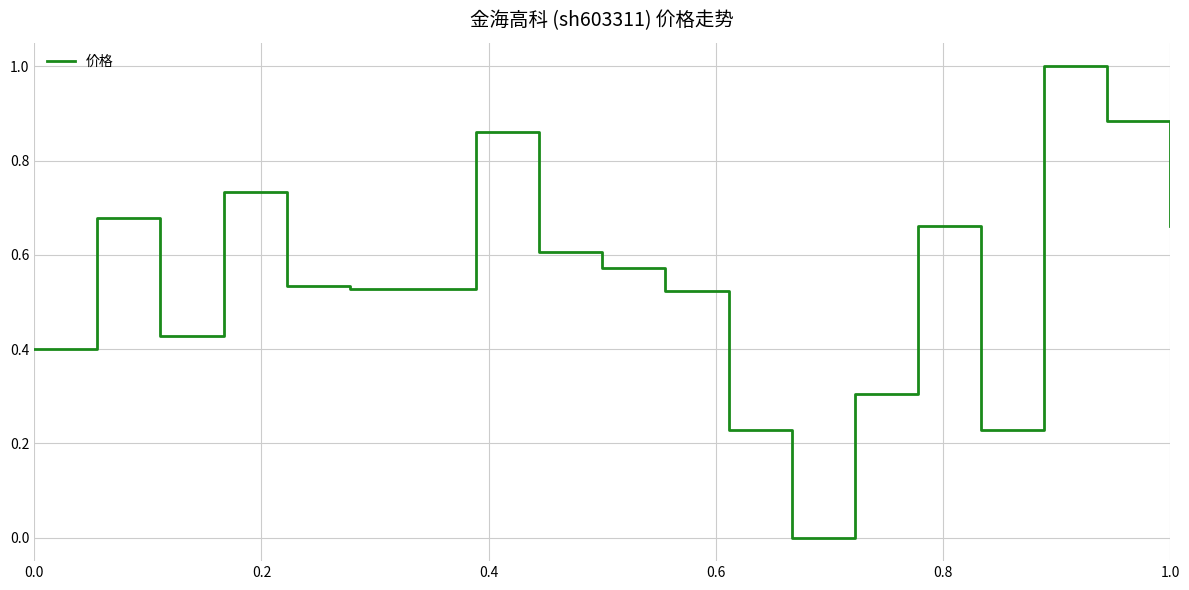

What is the maximum value shown in the chart?

1.0